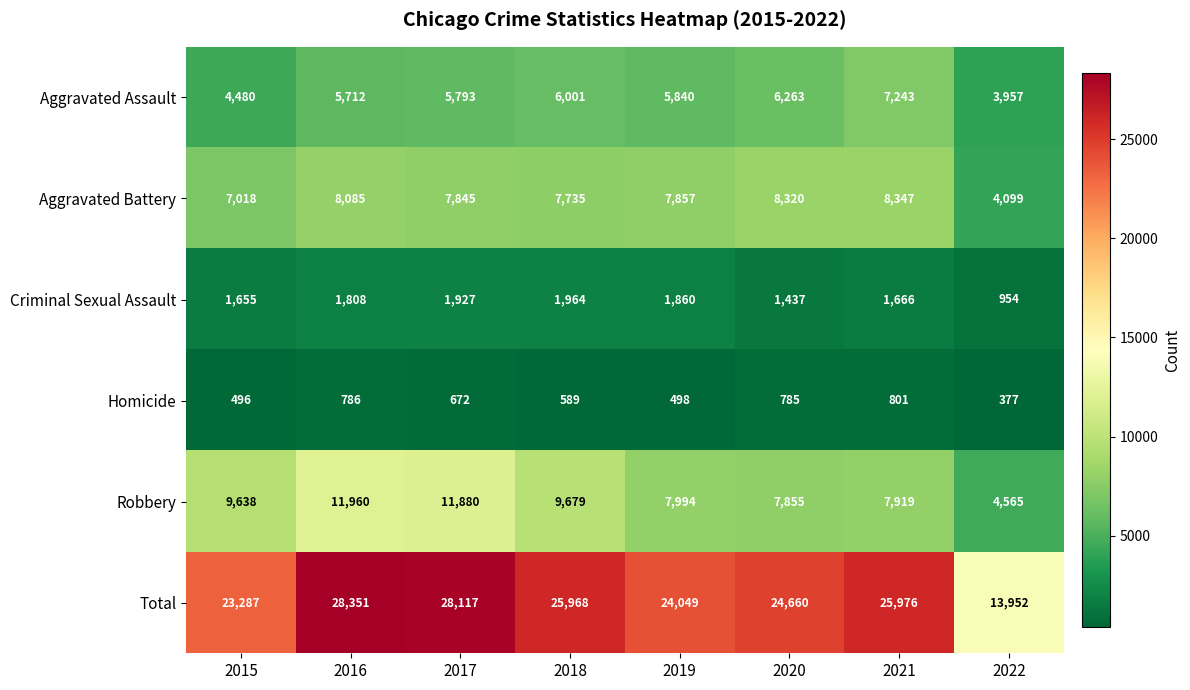

What is the sum of all Total values?

194360